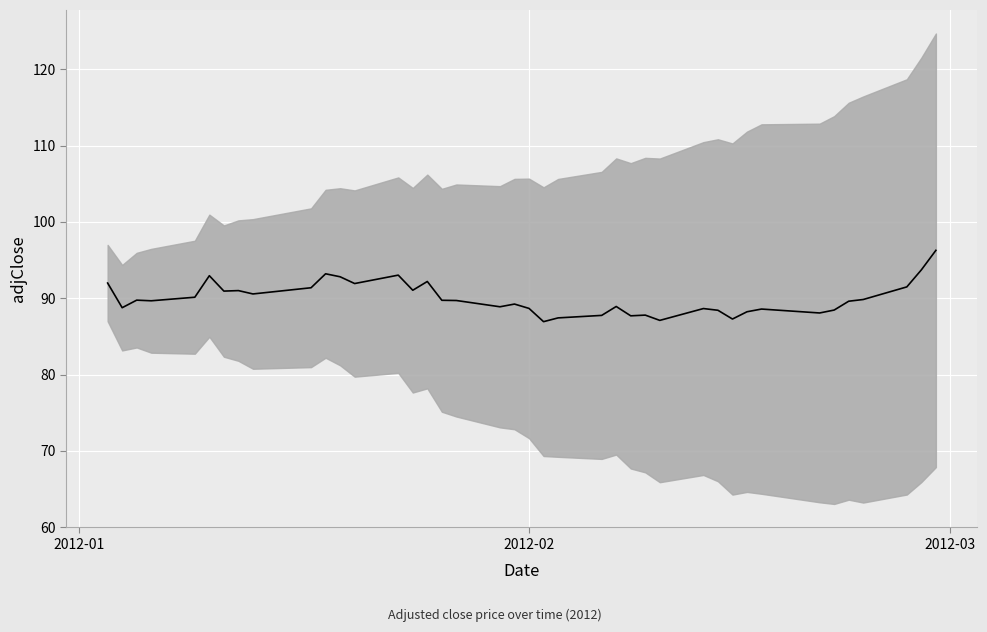

What is the value of the 18th point from the left?

89.7